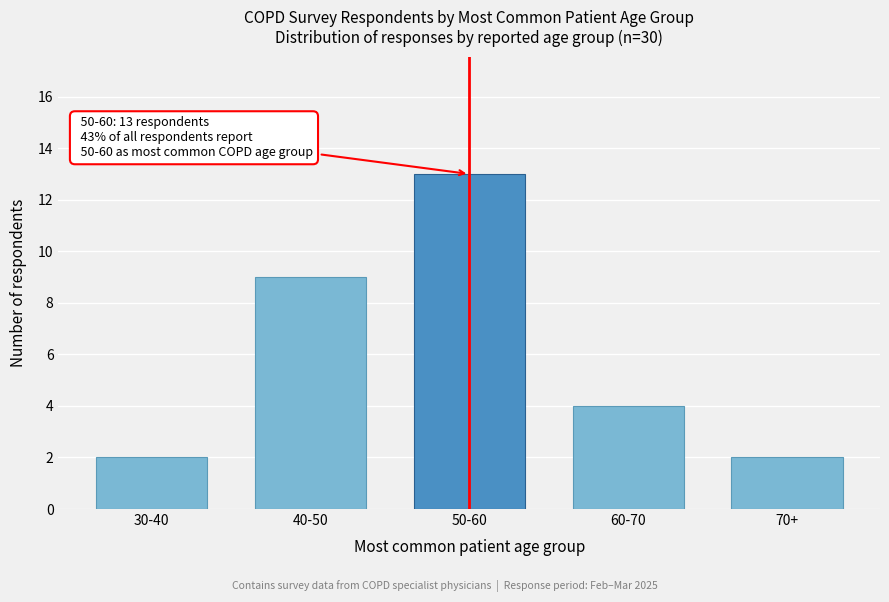

Reading left to right, list all the values displayed in this chart.

30-40=2	40-50=9	50-60=13	60-70=4	70+=2